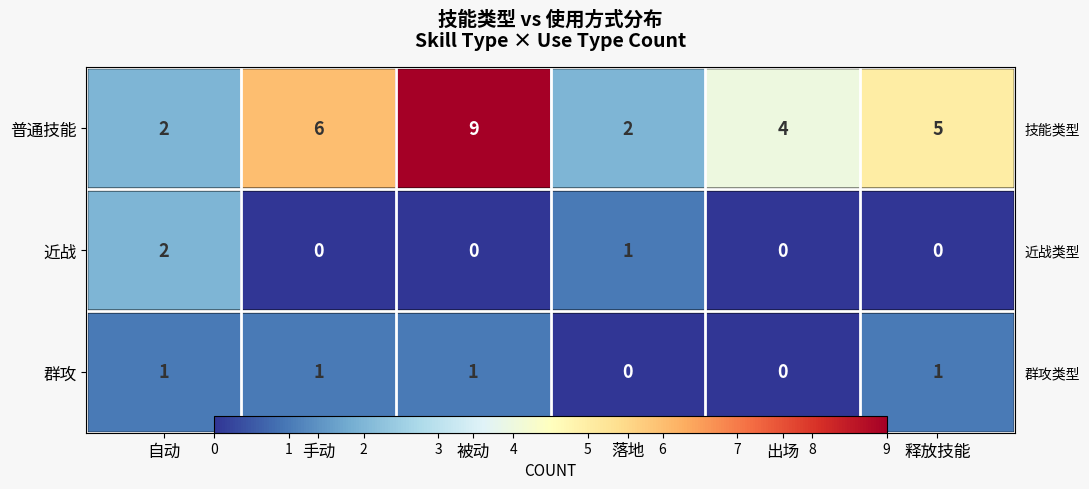

Is the value of 近战 at 被动 greater than the value of 群攻 at 释放技能?

No